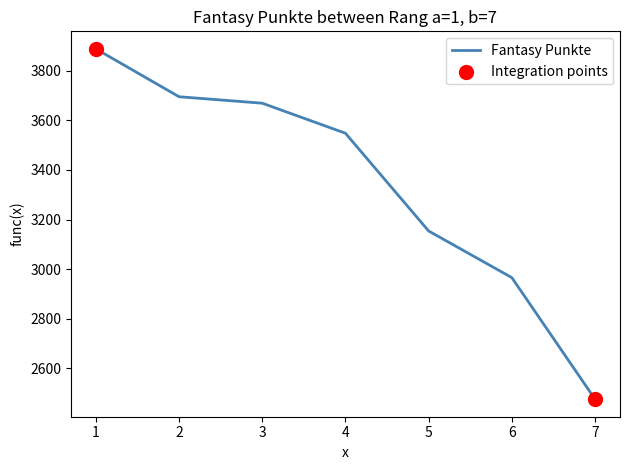

What is the ratio of the value at 2 to the value at 5?

1.2